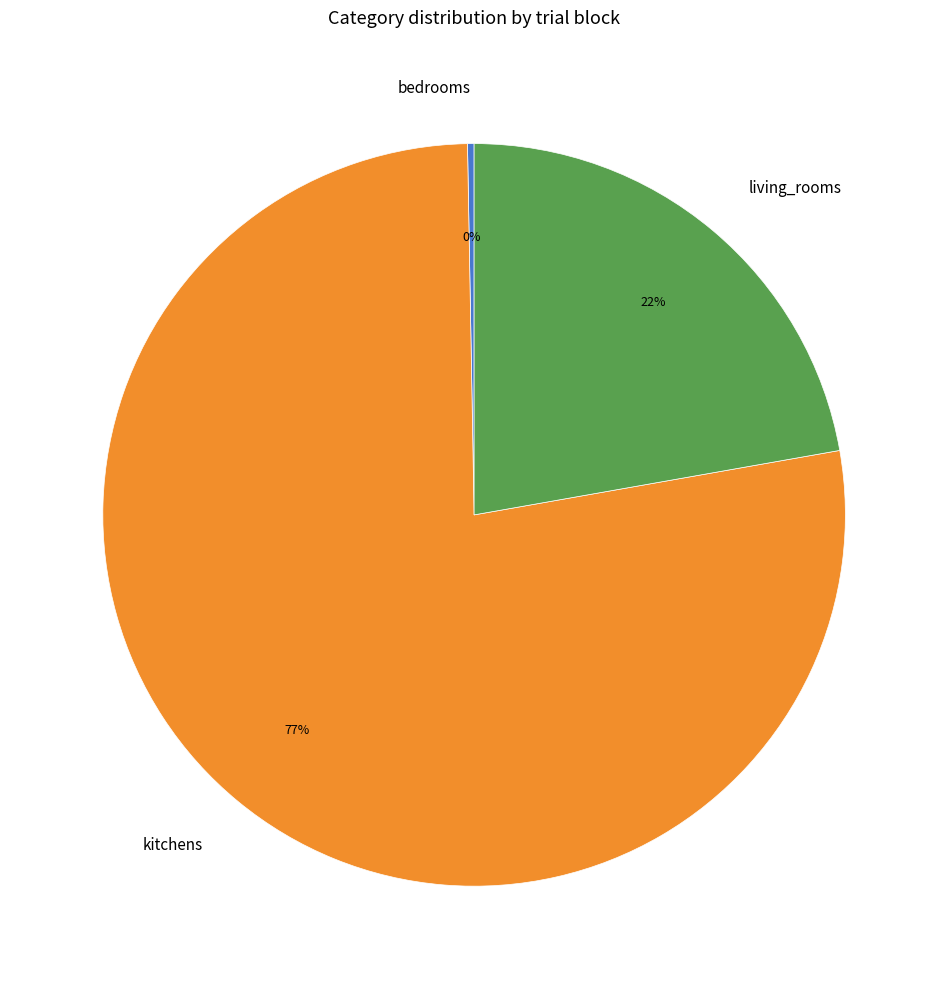

What percentage is the living_rooms slice, to the nearest percent?

22%